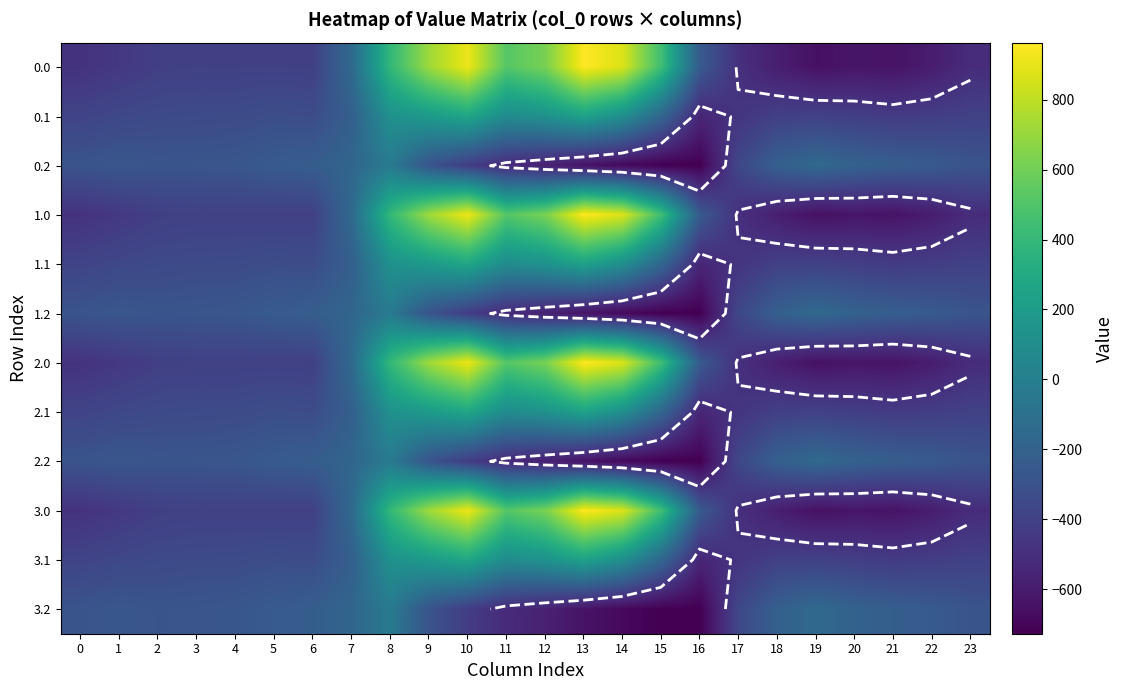

Between 2 and 3, which is larger?

3